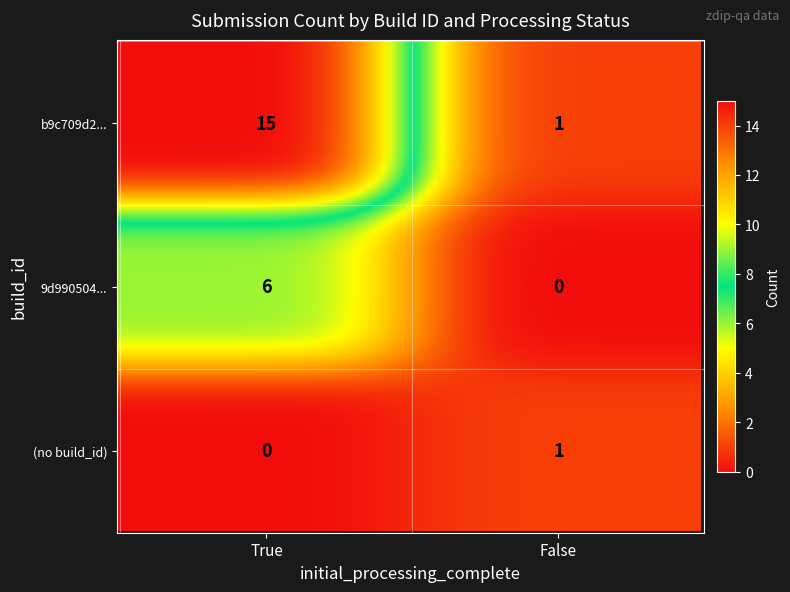

Which series has the largest total across all categories?

b9c709d2fc094ea7b467eae01c272c02